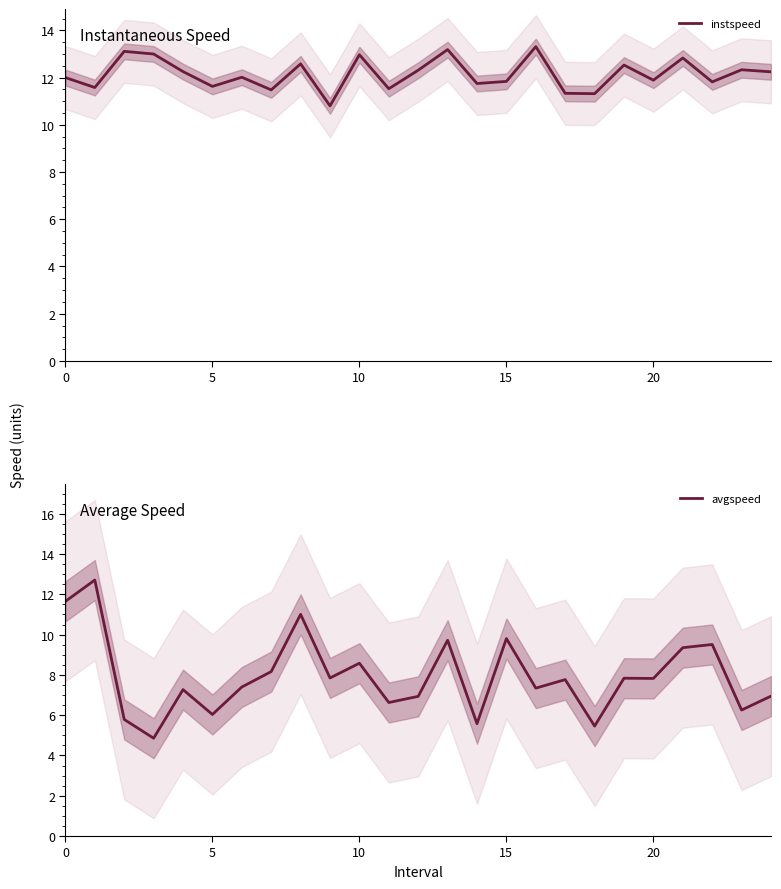

The value of instspeed at 5 is 5.9. True or false?

False